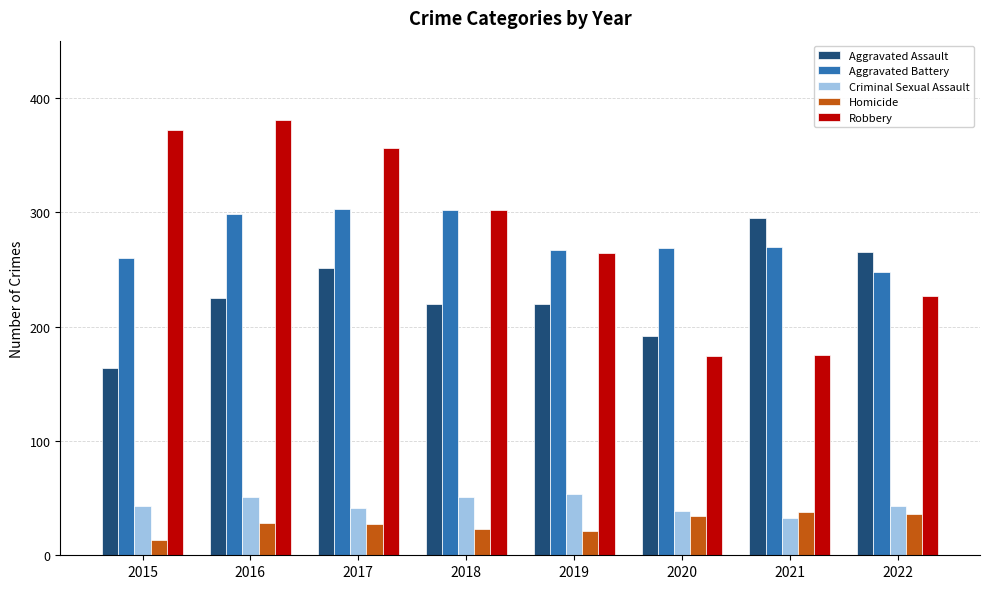

What is the value of the Criminal Sexual Assault bar at the 2nd from the left?

51